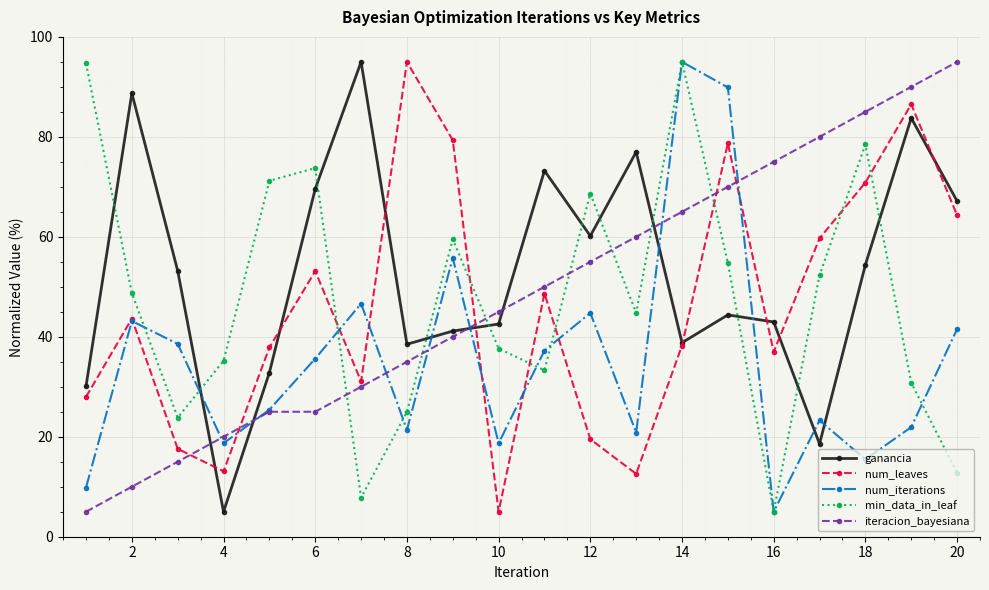

Which series has the largest total across all categories?

ganancia